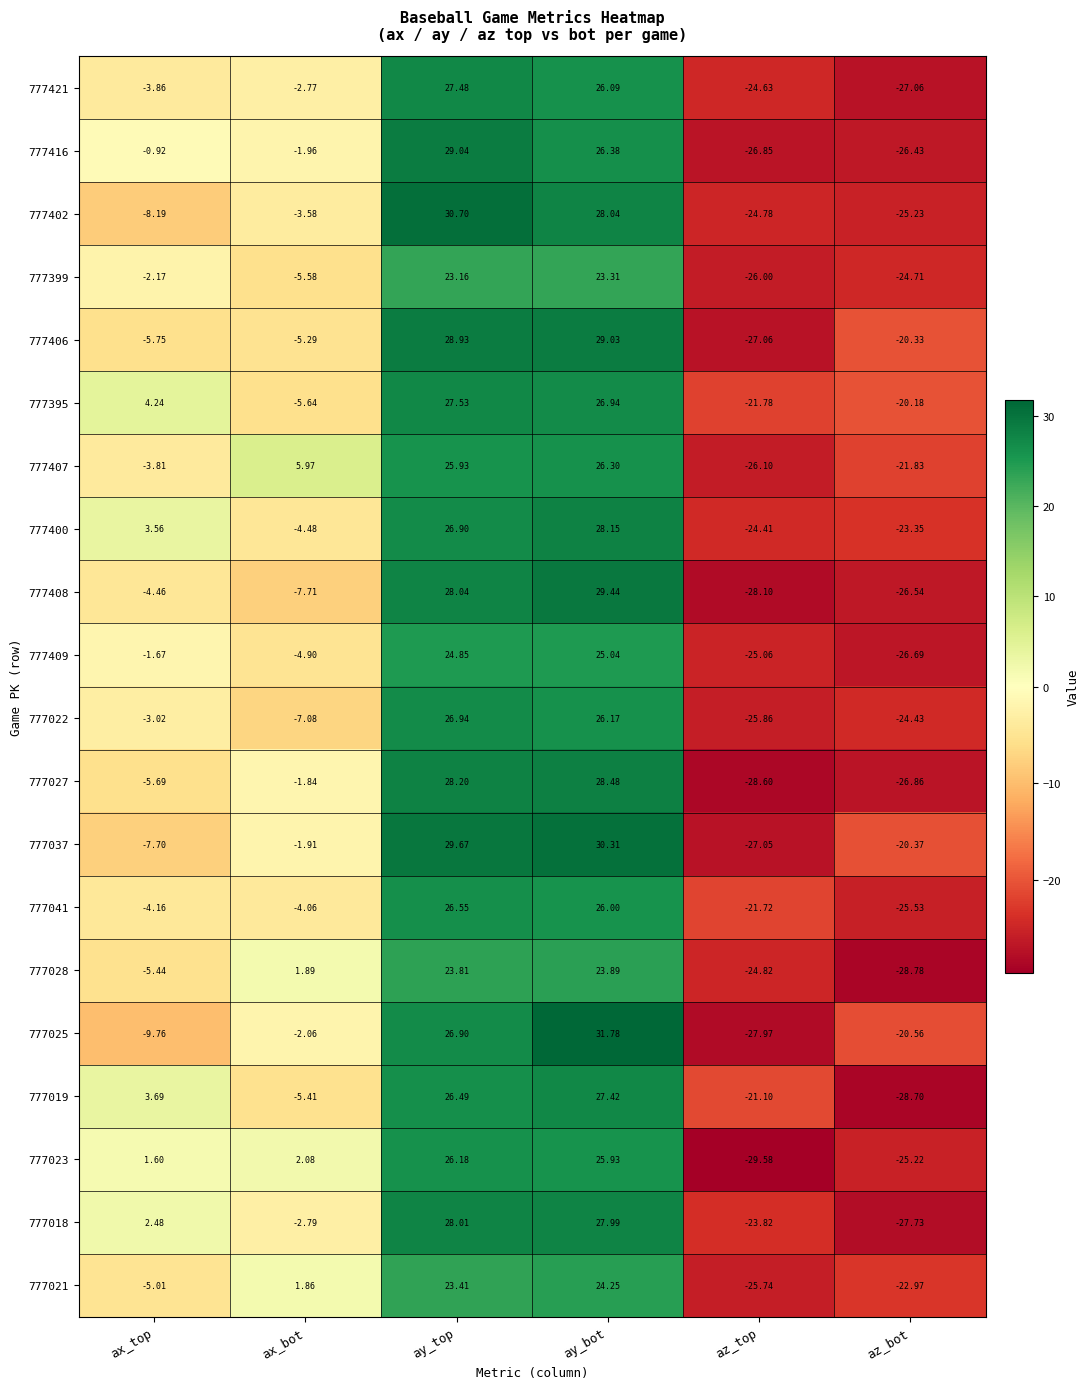

Is the value of 777021 at ay_top greater than the value of 777028 at ay_top?

No